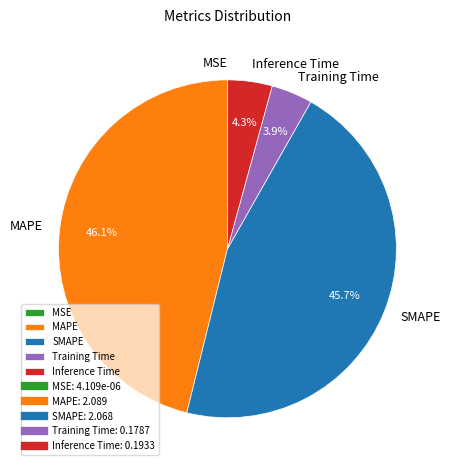

Is there a majority slice in this chart?

No